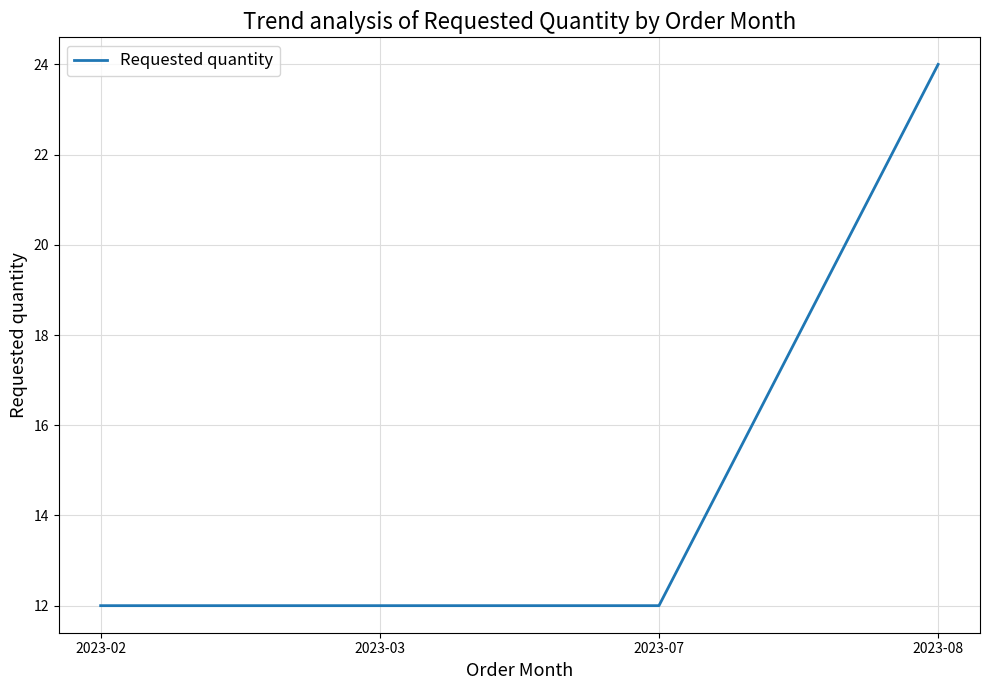

The chart shows a value of 24 at 2023-08. True or false?

True